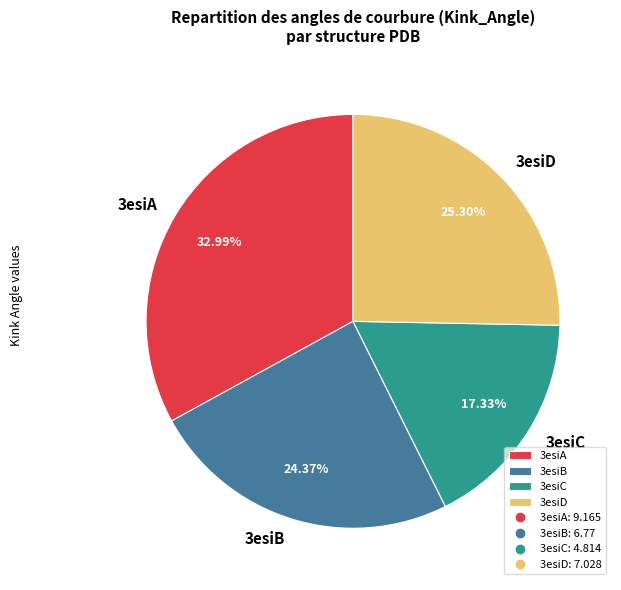

To the nearest percent, what is the average slice percentage?

25%